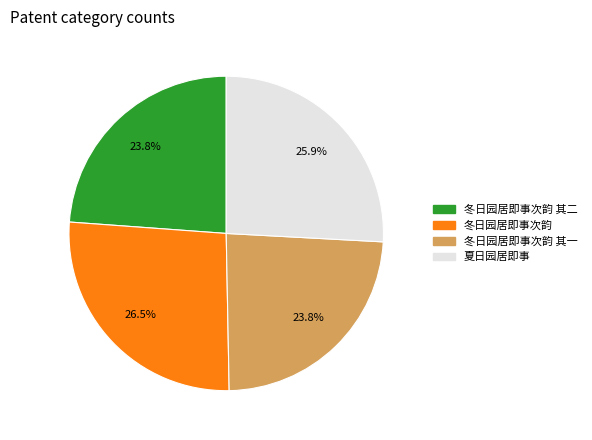

Does any single category account for the majority?

No